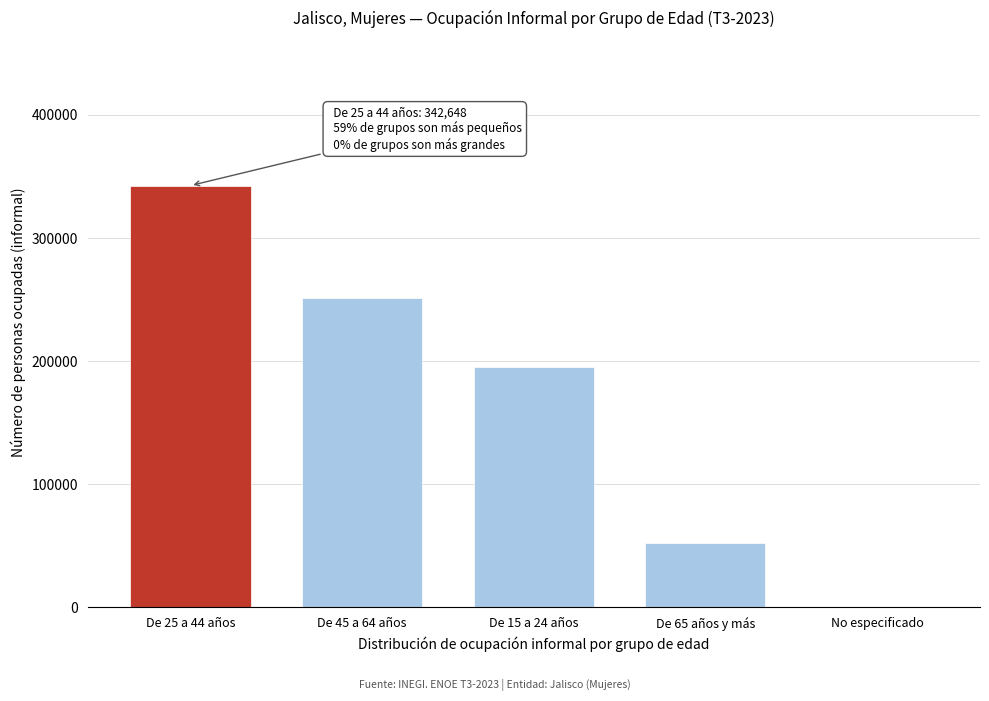

Reading left to right, transcribe all the data shown in this chart.

De 25 a 44 años=342648	De 45 a 64 años=251334	De 15 a 24 años=195167	De 65 años y más=52333	No especificado=429